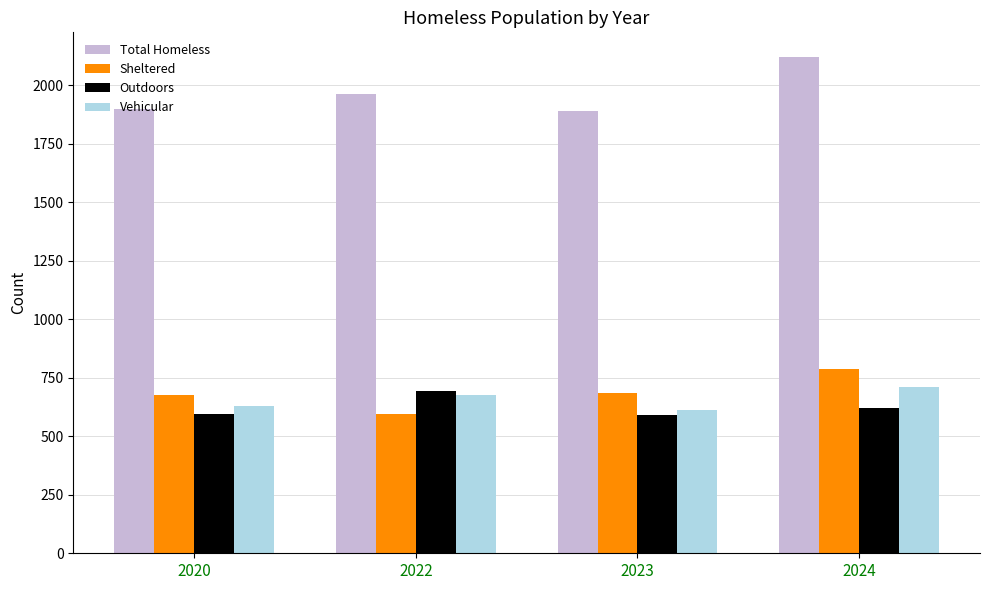

What is the value of the Outdoors bar at the 3rd from the left?

591